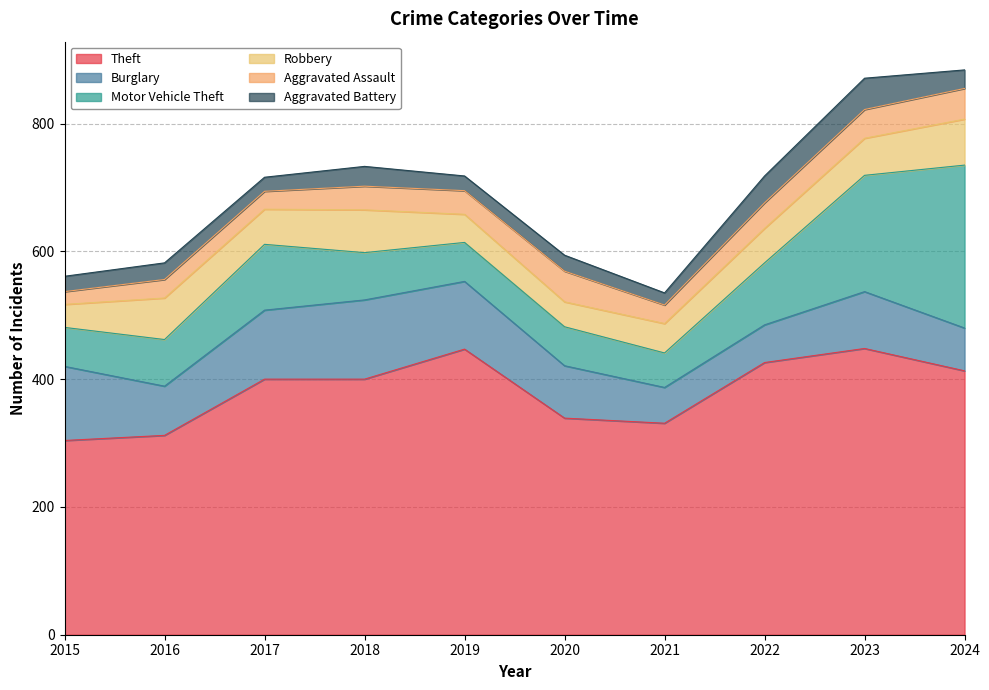

What are all the series names shown in the legend?

Theft, Burglary, Motor Vehicle Theft, Robbery, Aggravated Assault, Aggravated Battery